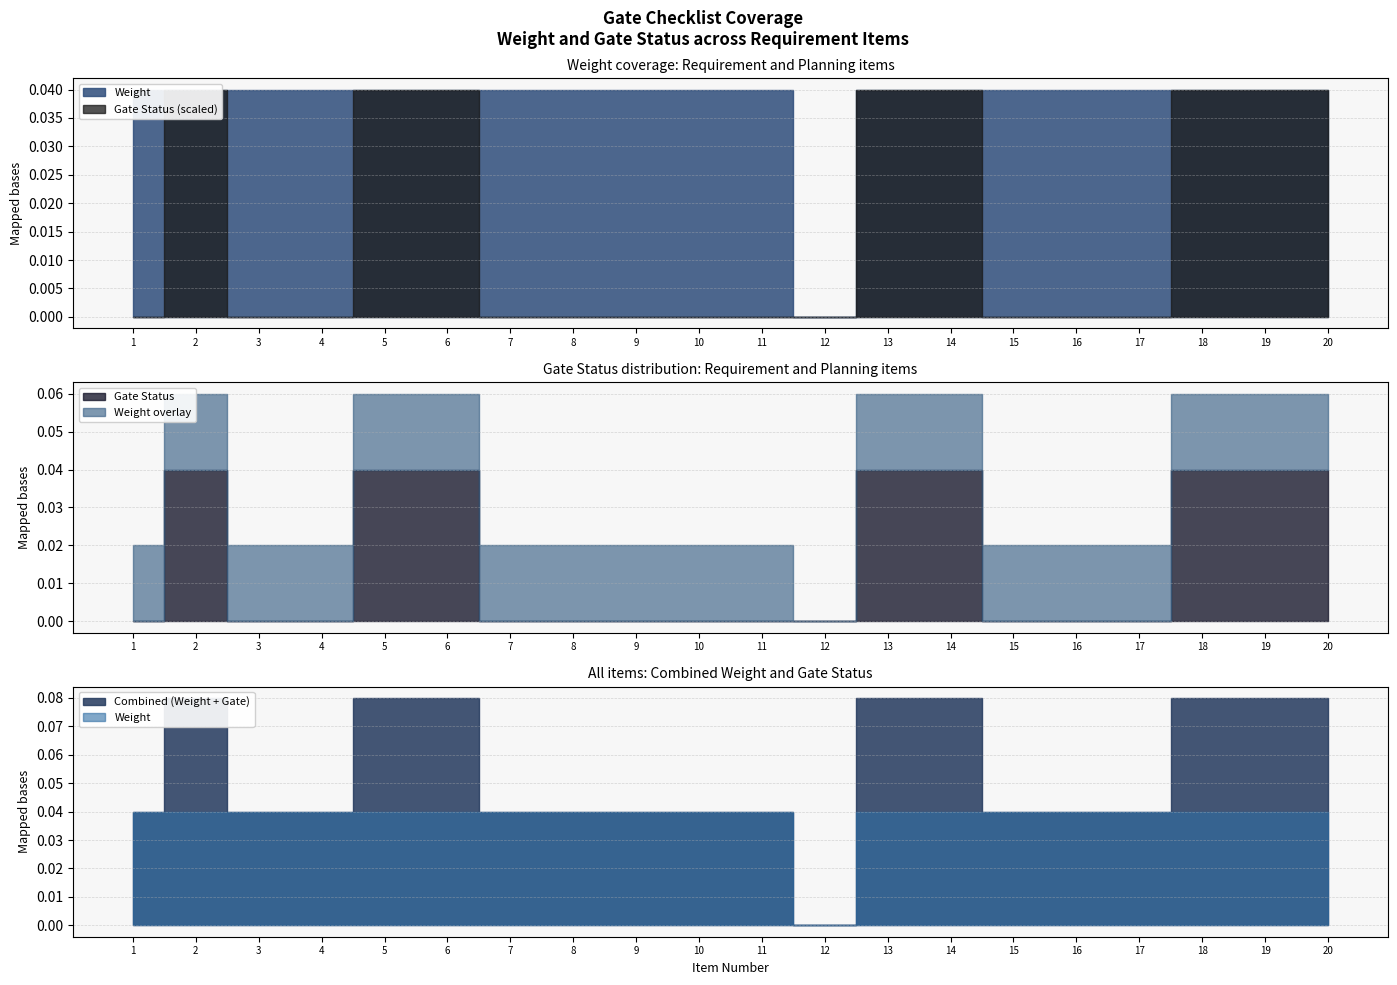

Which label corresponds to the largest value in the chart?

2